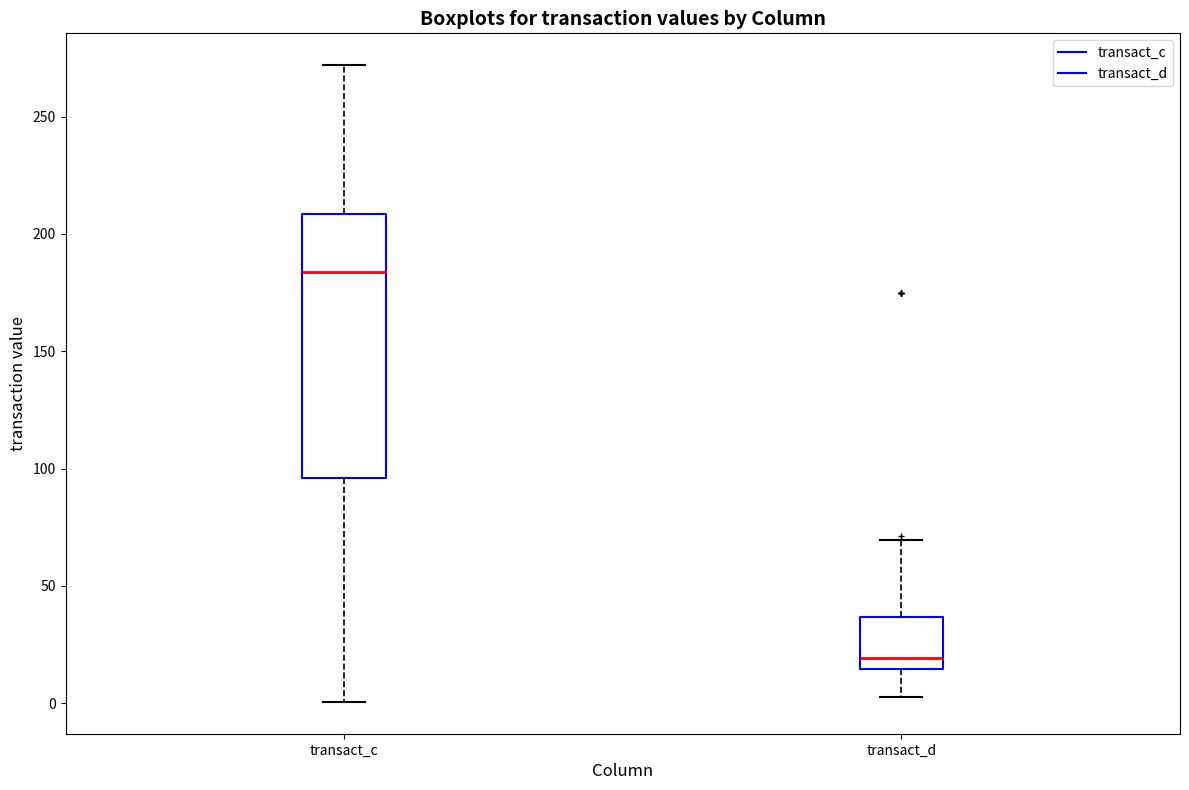

Reading left to right, read every box against the y-axis: the position of its median line, the range the box covers, and the ends of its whiskers. The values are not printed on the chart, so give them approximately, as read against the axis.

transact_c: median 185, box 95 to 210, whiskers 0 to 270
transact_d: median 20, box 15 to 35, whiskers 5 to 70